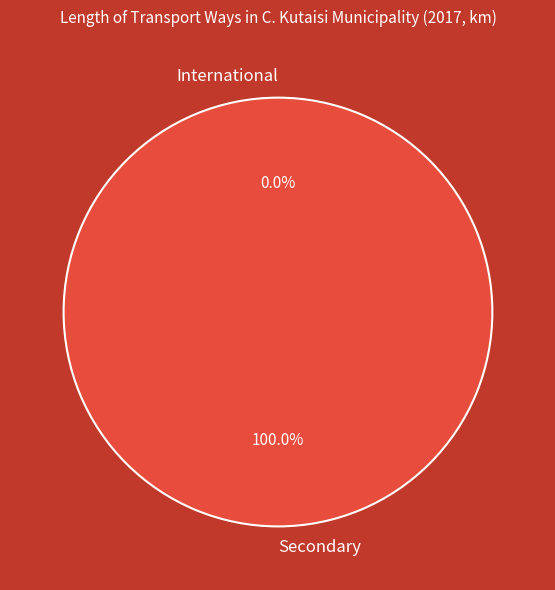

Does International account for over 50% of the chart?

No